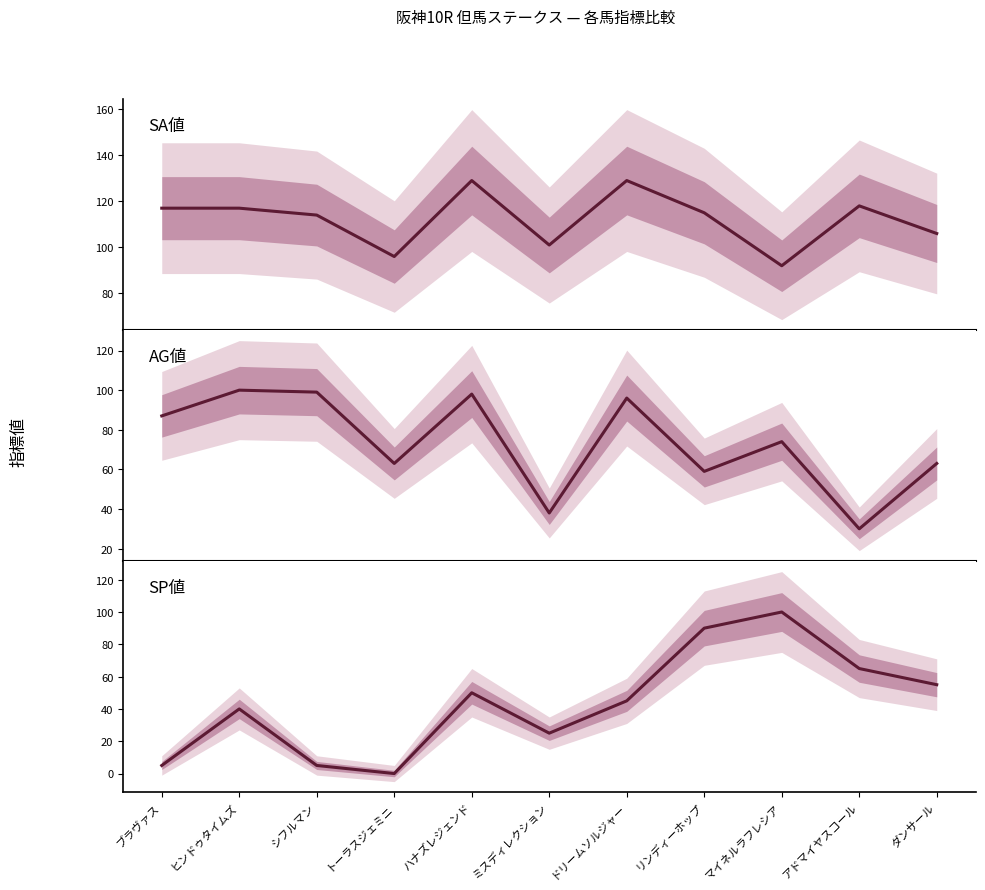

What value does the SP値 series have at アドマイヤスコール, to the nearest 50?

50